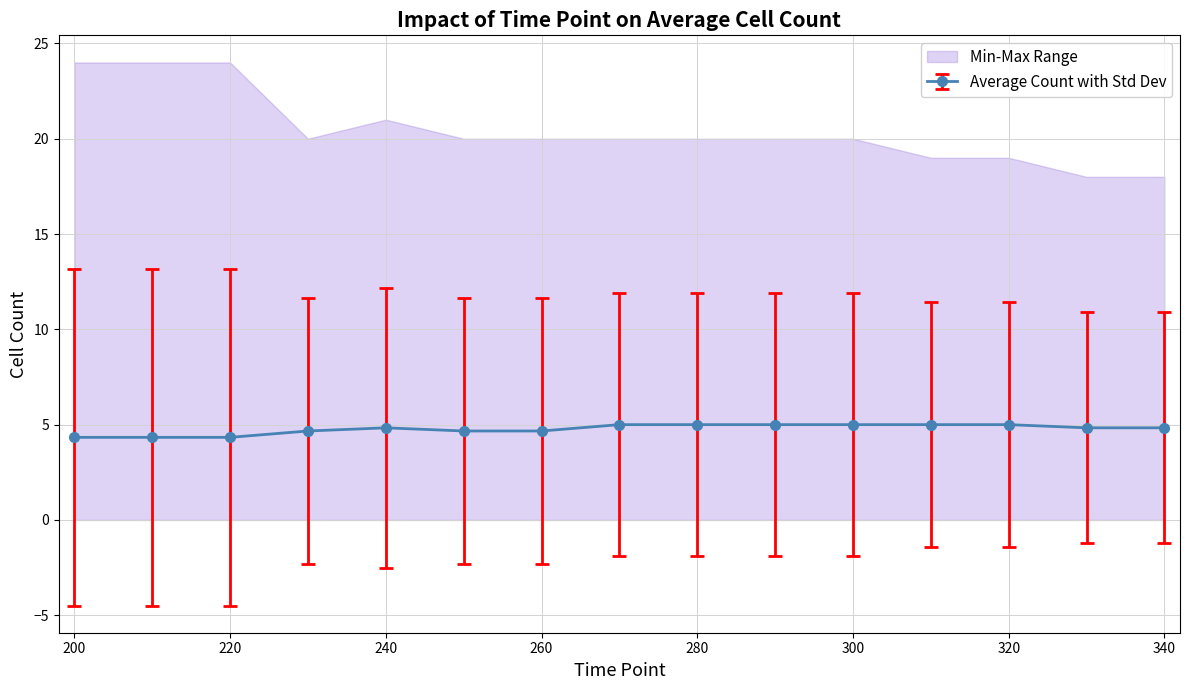

What is the lowest value of the Average Count with Std Dev series?

4.3